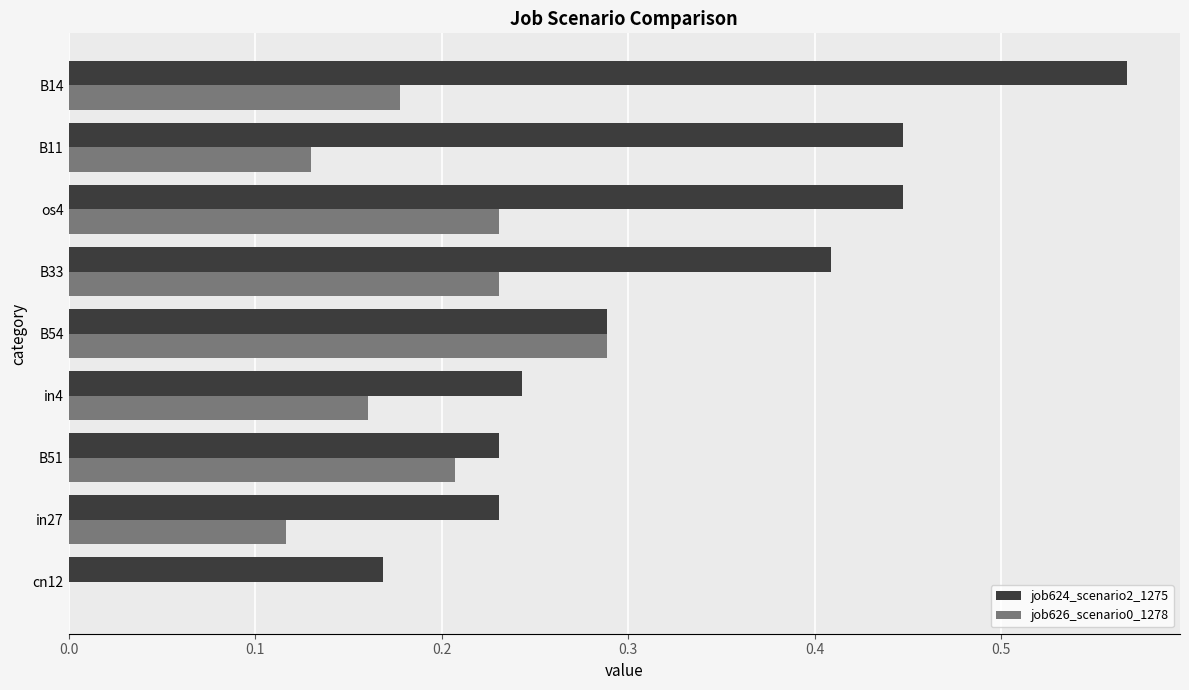

What is the sum of the job624_scenario2_1275 values at B14 and os4?

1.0